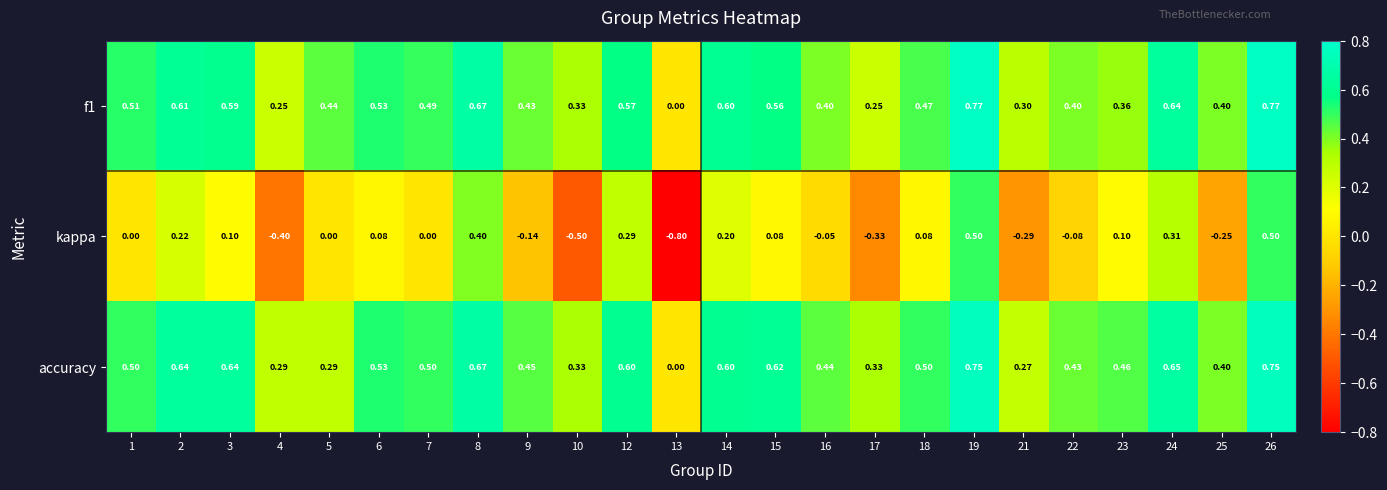

Which series has the widest spread of values?

kappa